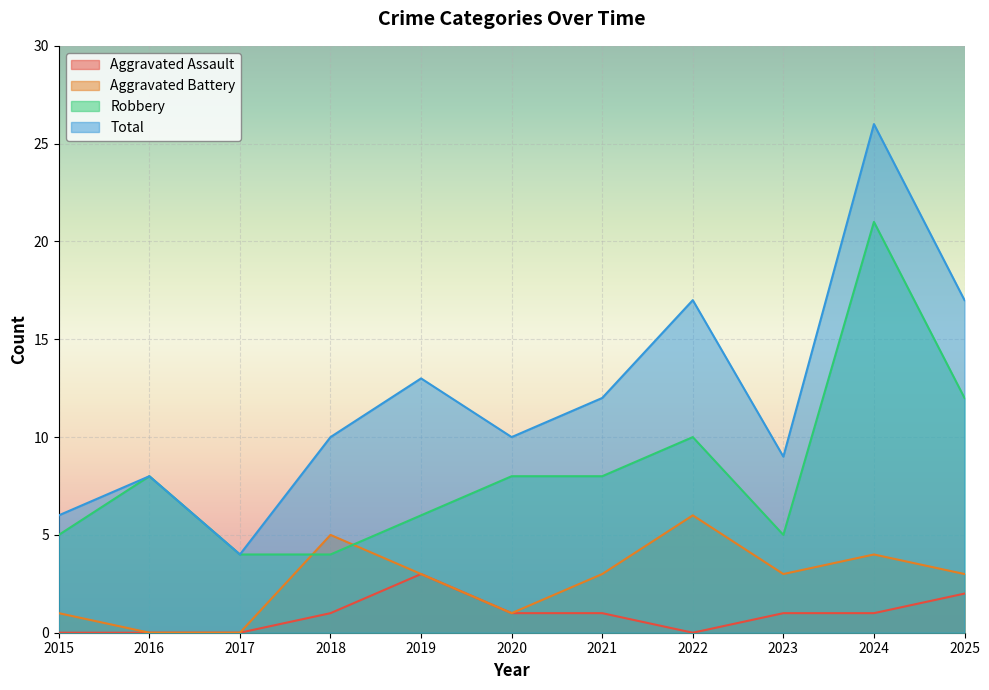

What is the lowest value of the Robbery series?

4